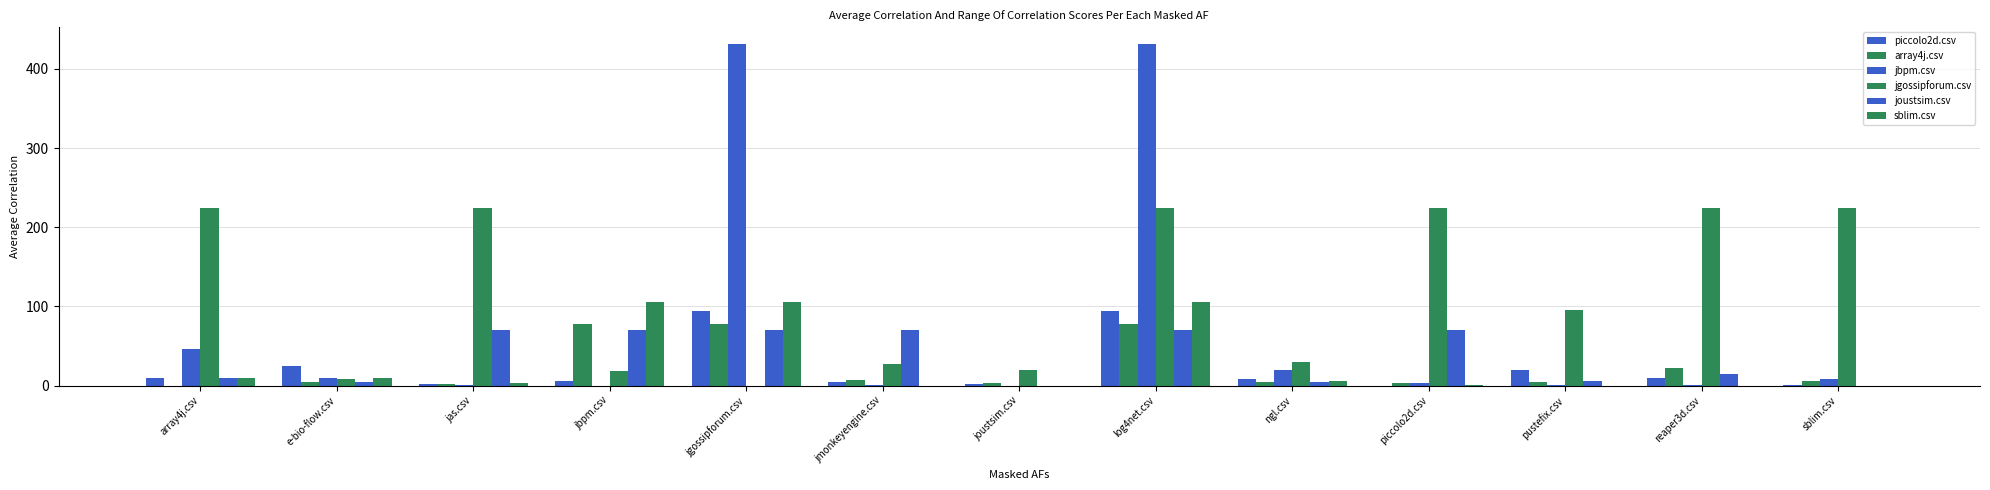

Between joustsim.csv and log4net.csv, which is larger?

log4net.csv